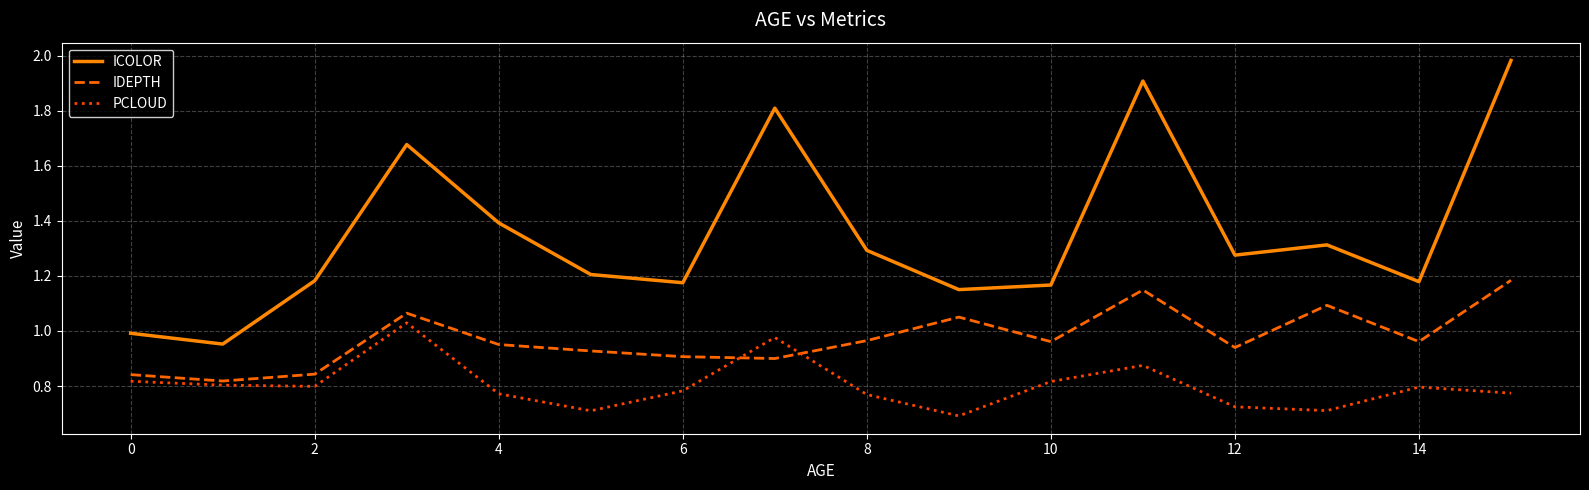

True or false: ICOLOR has more than 0 interior local peaks.

True